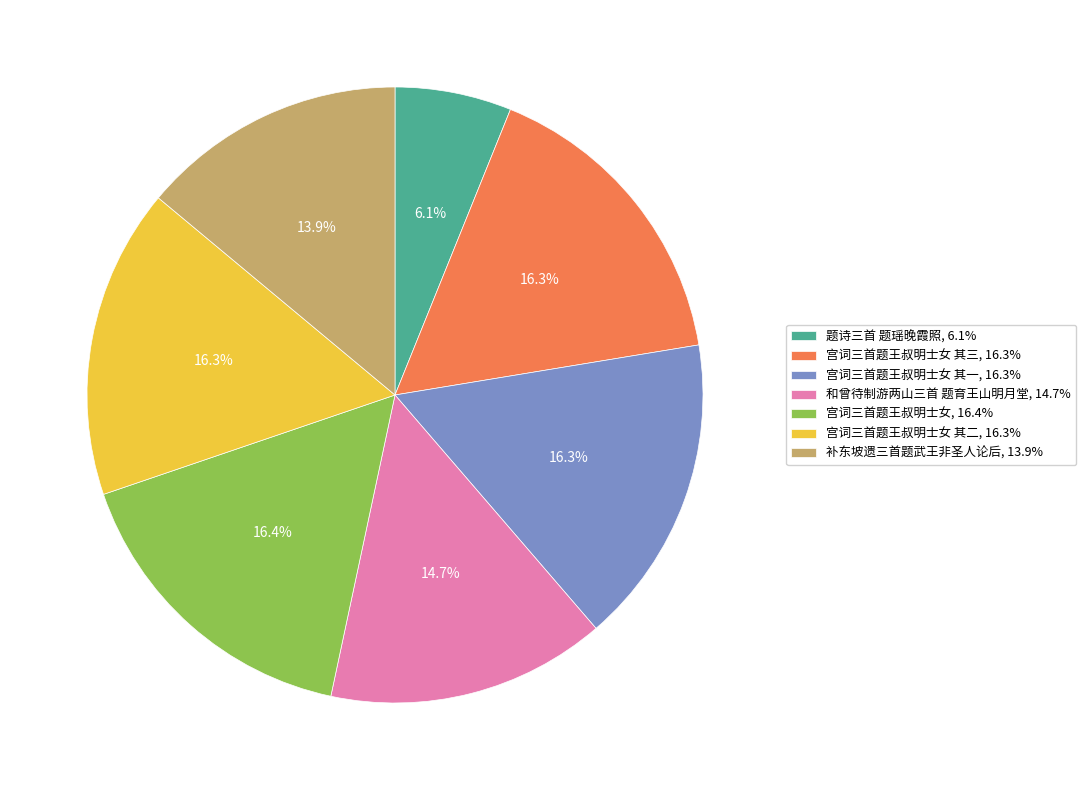

Count the number of slices in the pie.

7